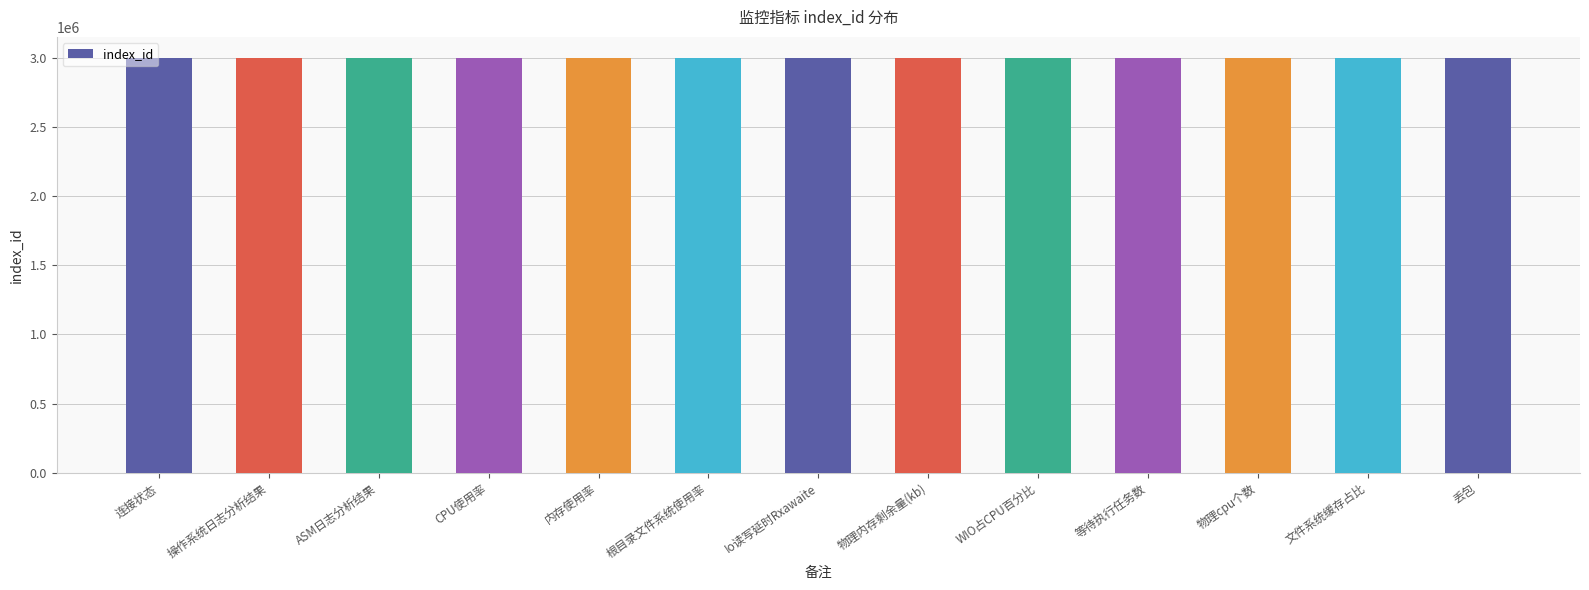

Is it true that the value at 操作系统日志分析结果 is 4101846?

False